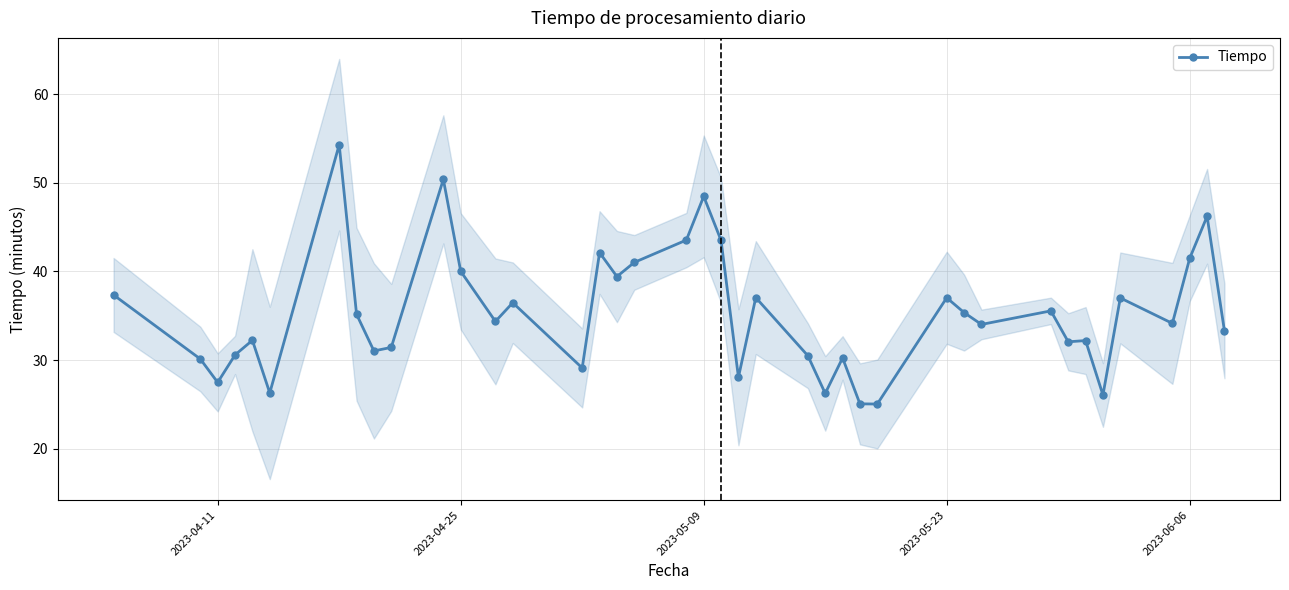

At which category does Tiempo reach its first local valley?

2023-04-11